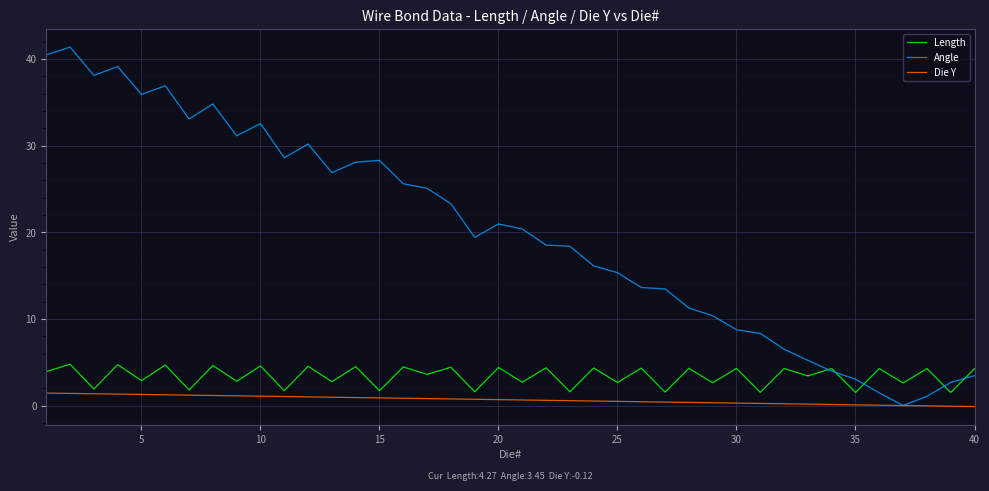

Count the number of categories in the chart.

40